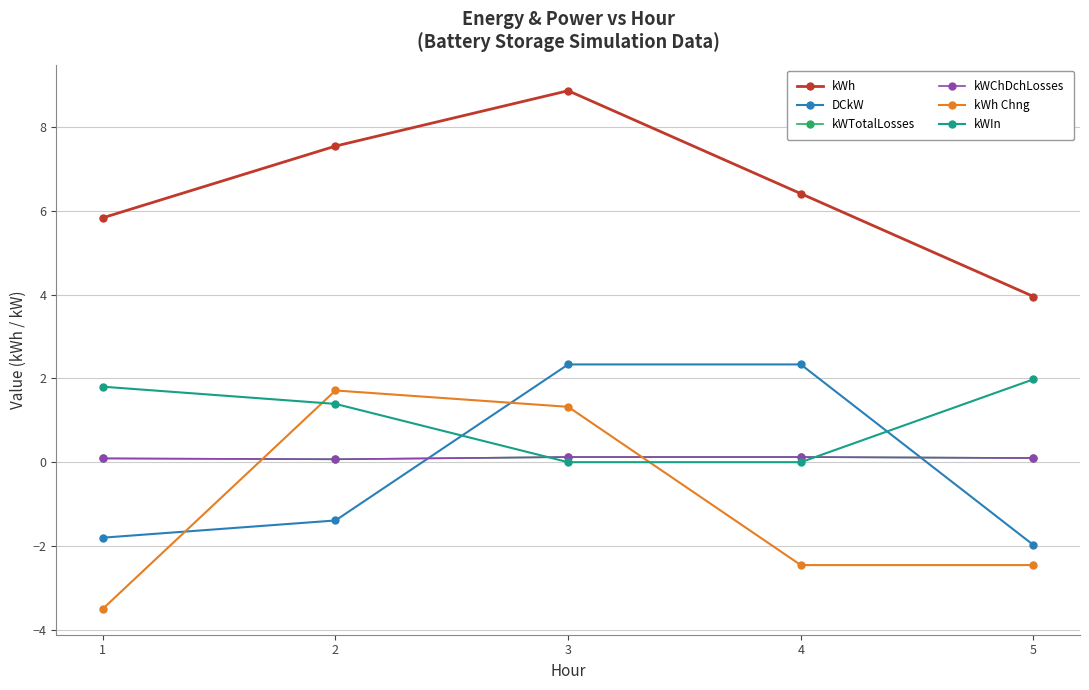

What is the sum of the DCkW values at 1 and 5?

-3.8